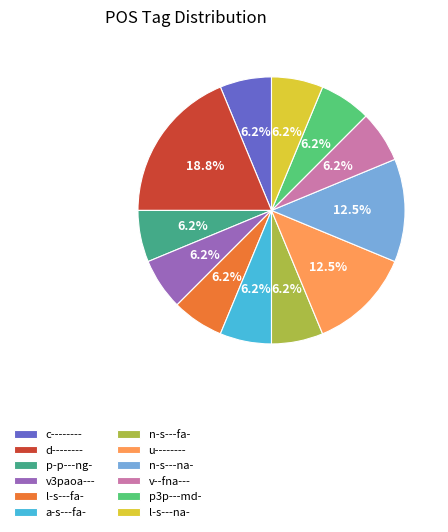

To the nearest percent, what percentage of the pie is p3p---md-?

6%